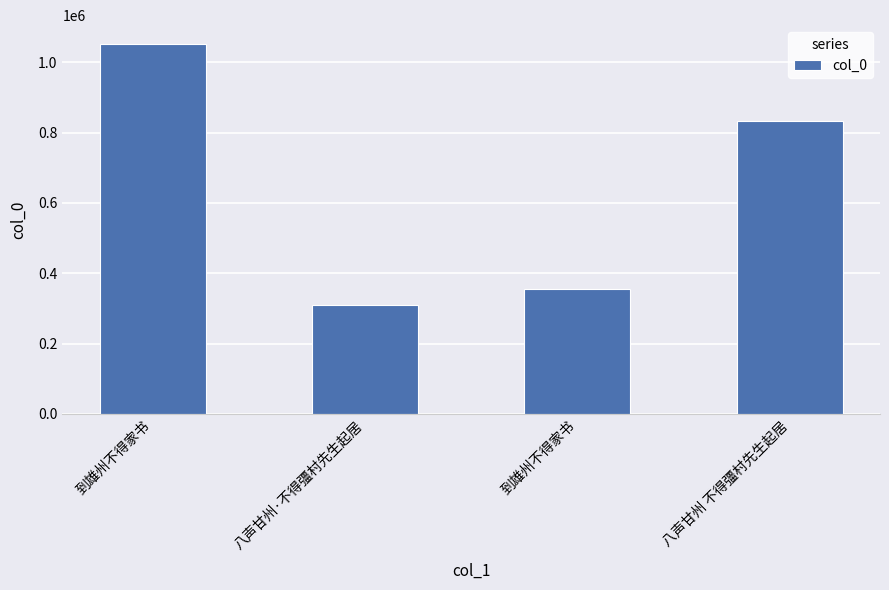

The value at 八声甘州 不得彊村先生起居 is 1175025. True or false?

False